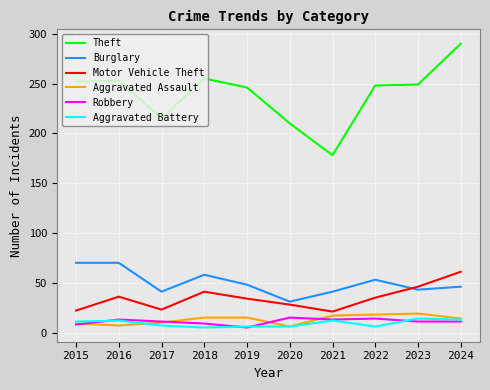

What value does the Aggravated Battery series have at 2023?

14